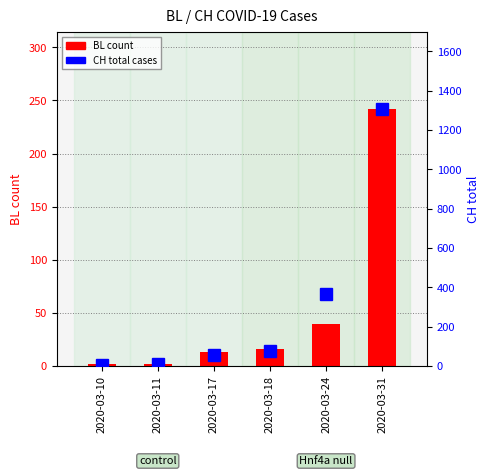

What is the average value of the CH total series?

304